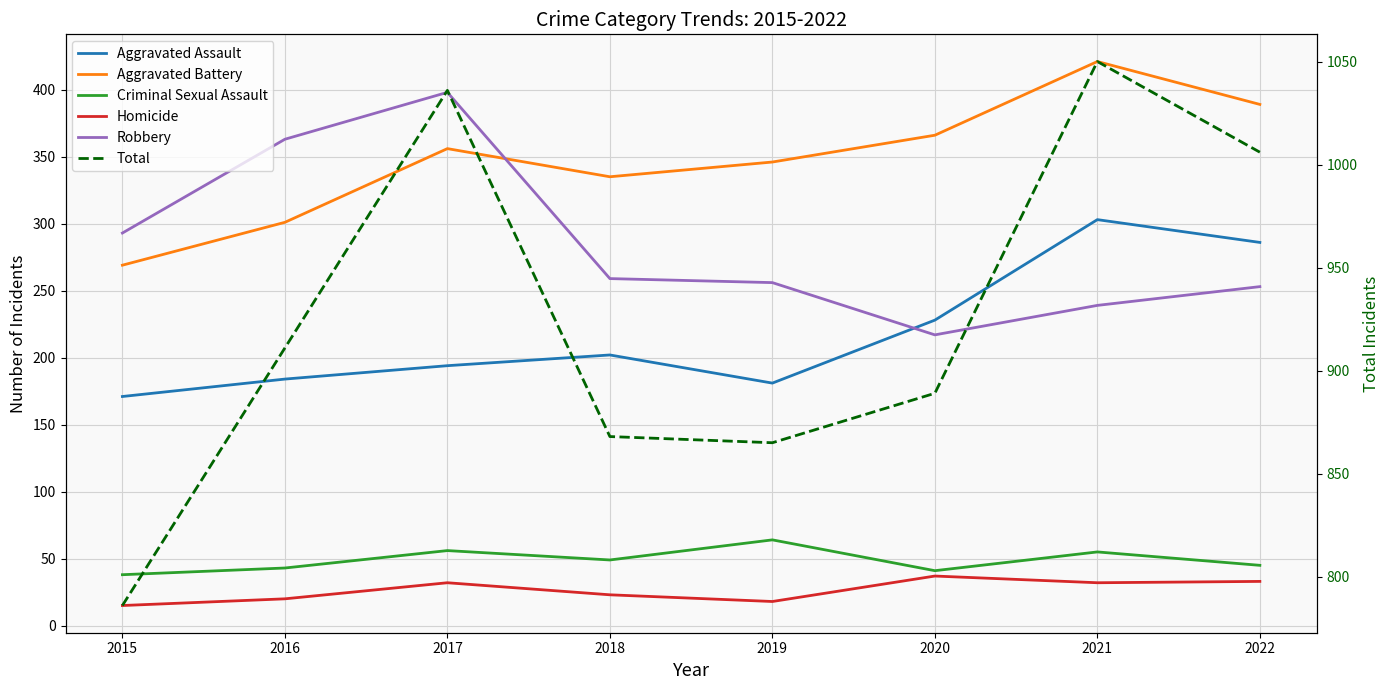

Where does the Homicide series first go above 32?

2020